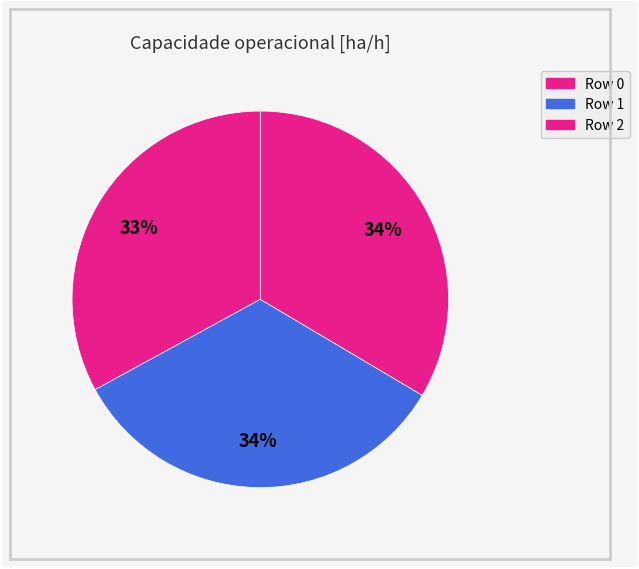

Which slice is the largest?

Row 1